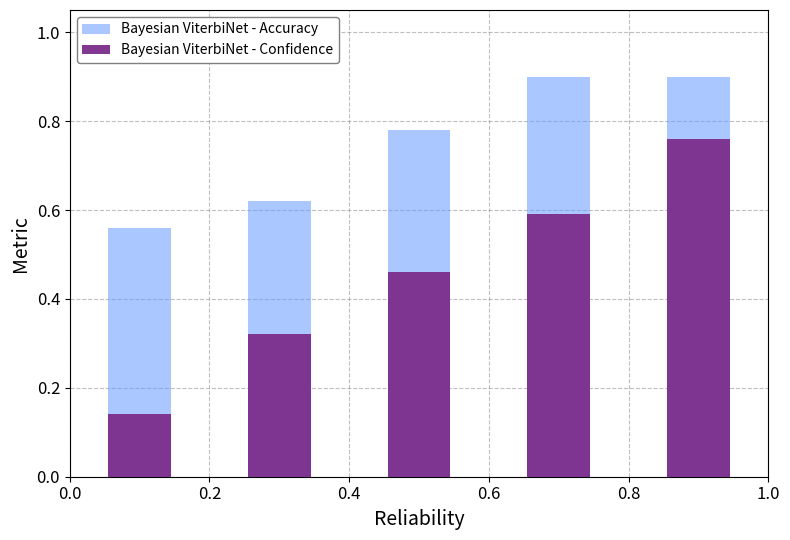

What is the average value of the Bayesian ViterbiNet - Accuracy series?

0.8